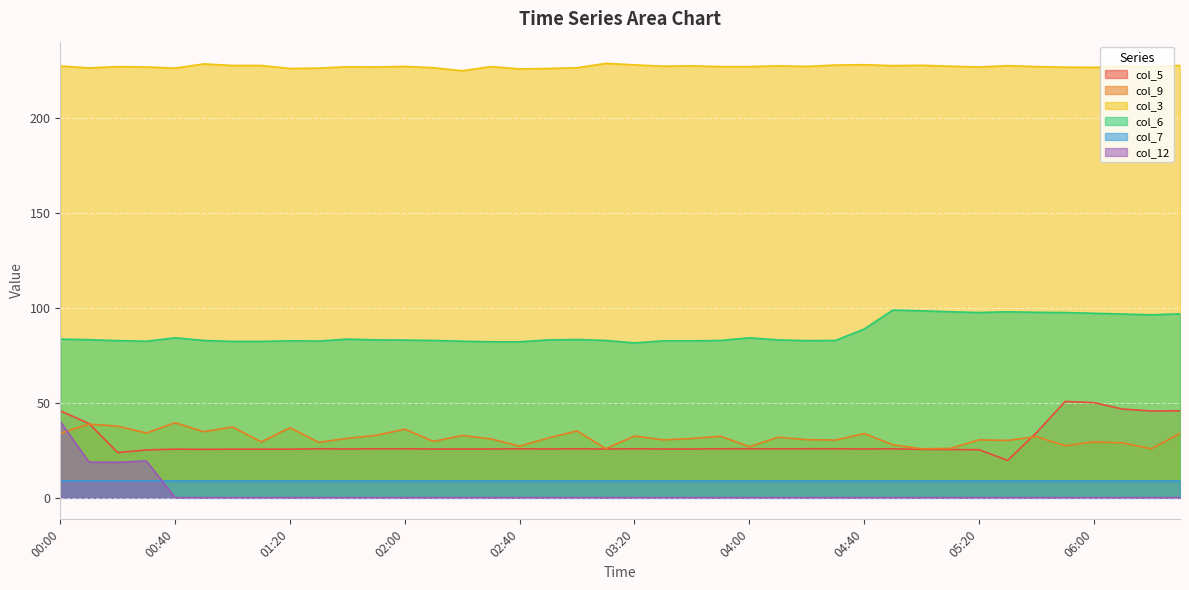

What are all the series names shown in the legend?

col_5, col_9, col_3, col_6, col_7, col_12